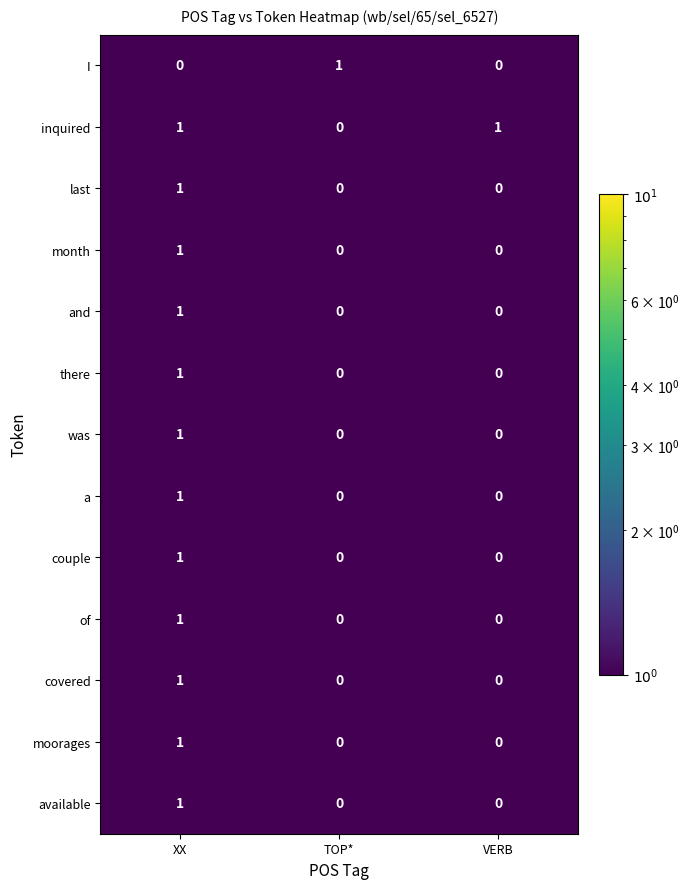

What is the smallest value displayed?

0